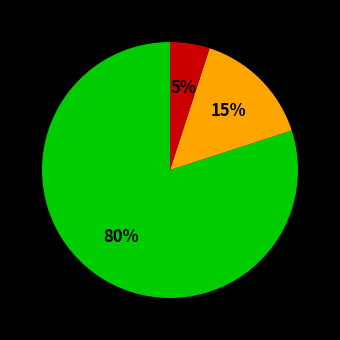

Does any single category account for the majority?

Yes